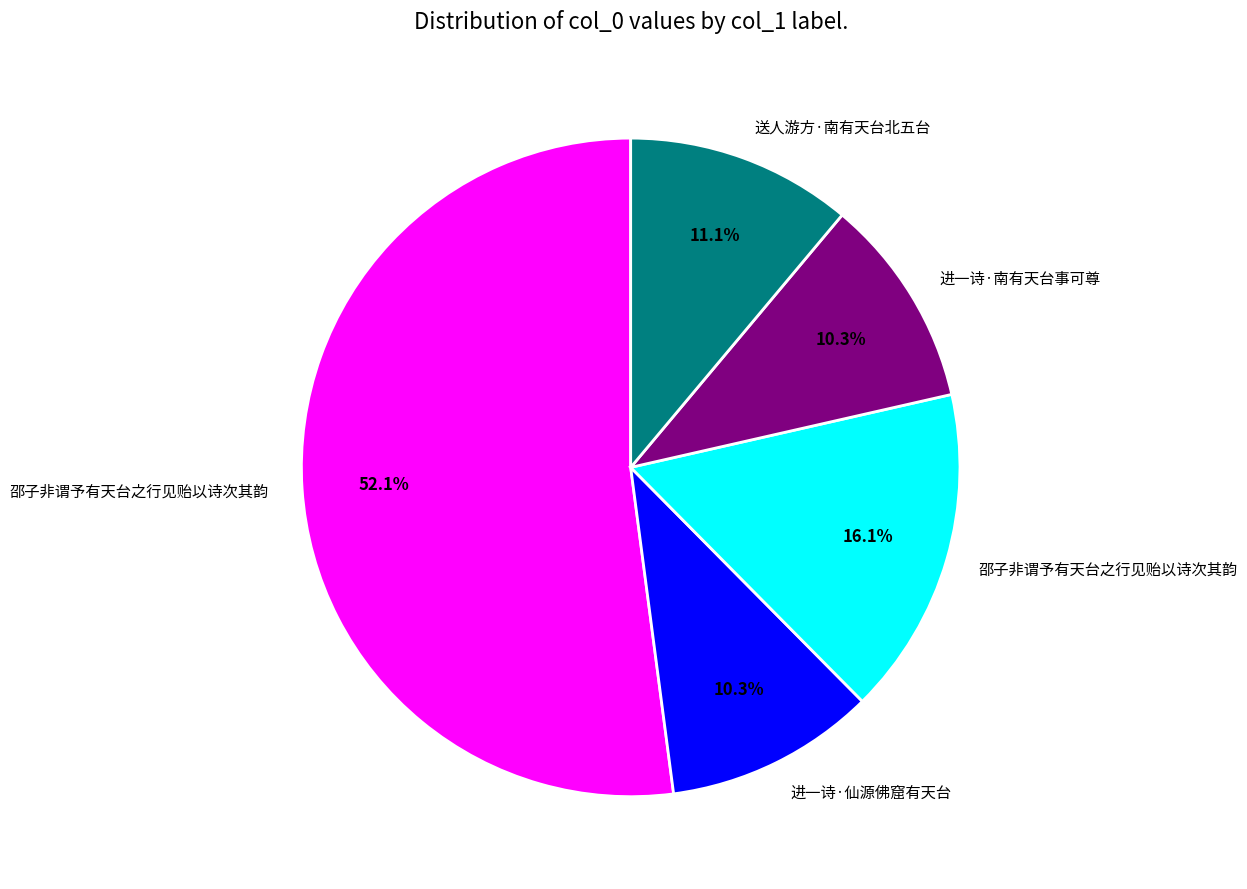

How many slices are in this pie chart?

5